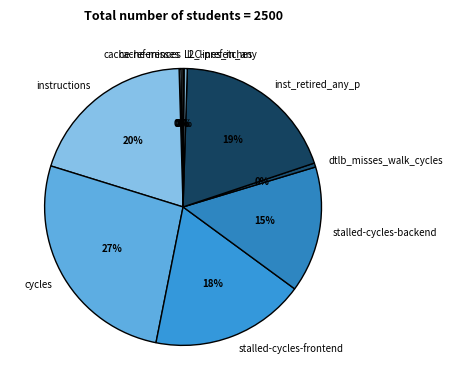

To the nearest percent, what is the combined percentage of inst_retired_any_p and cycles?

46%